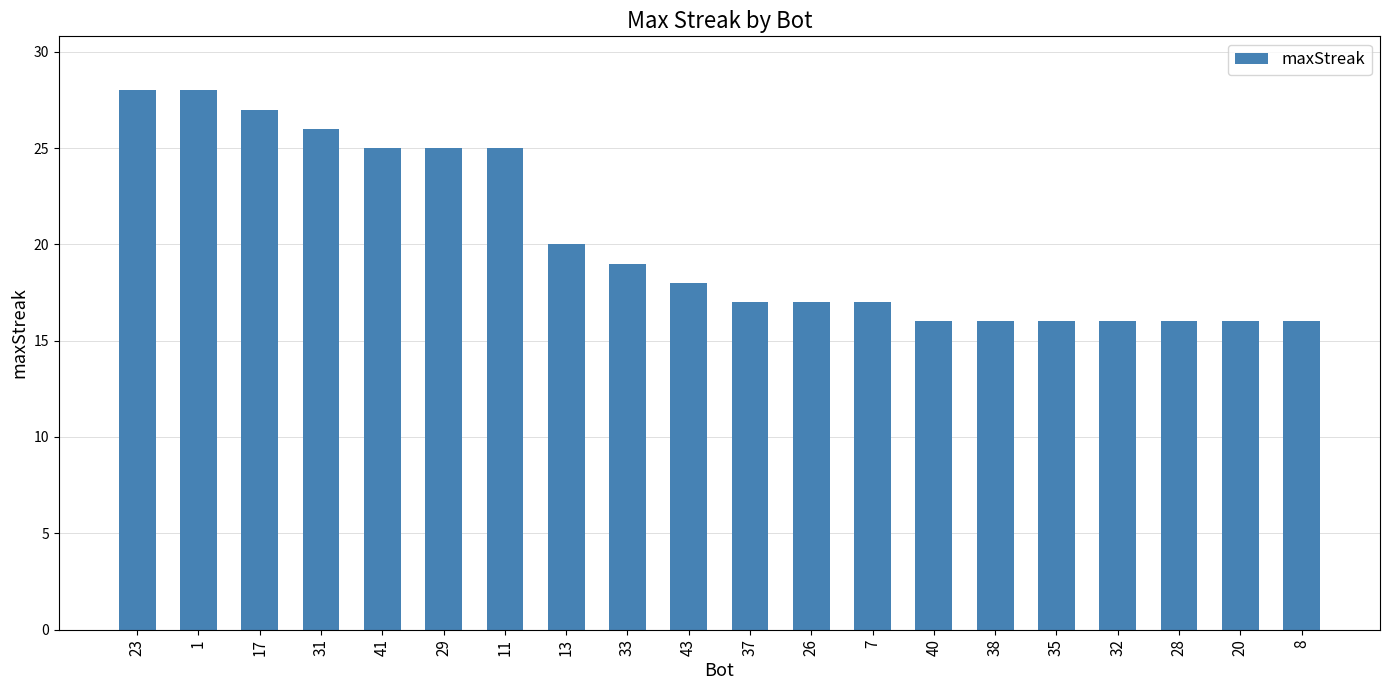

How many data points are less than 18?

10